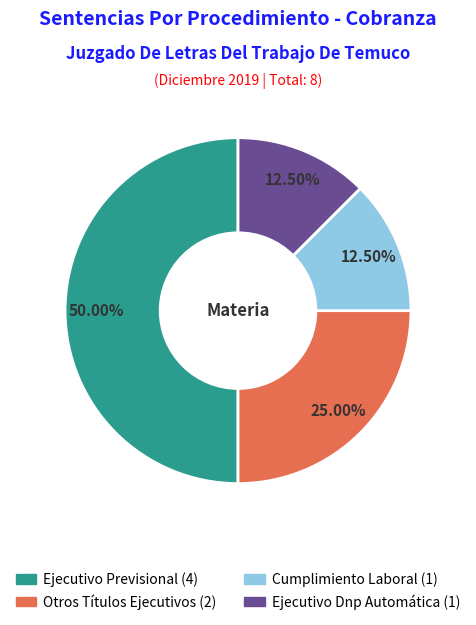

Does Ejecutivo Dnp Automática account for over 50% of the chart?

No